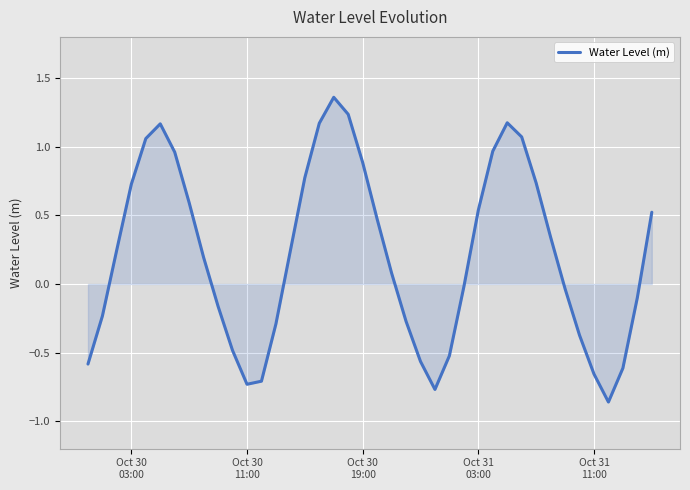

What is the difference between the maximum and minimum values?

2.2